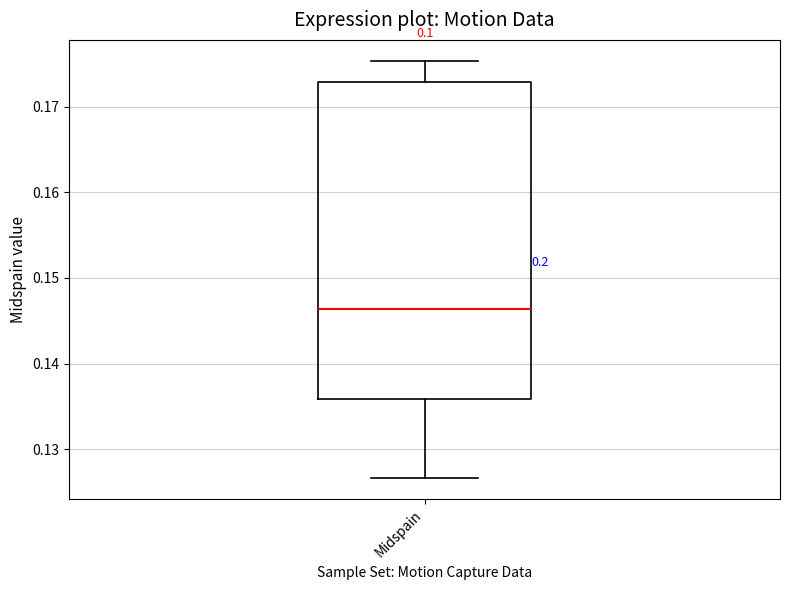

Where does the median line of the box for Midspain sit on the y-axis? The values are not printed on the chart, so give them approximately, as read against the axis.

0.146